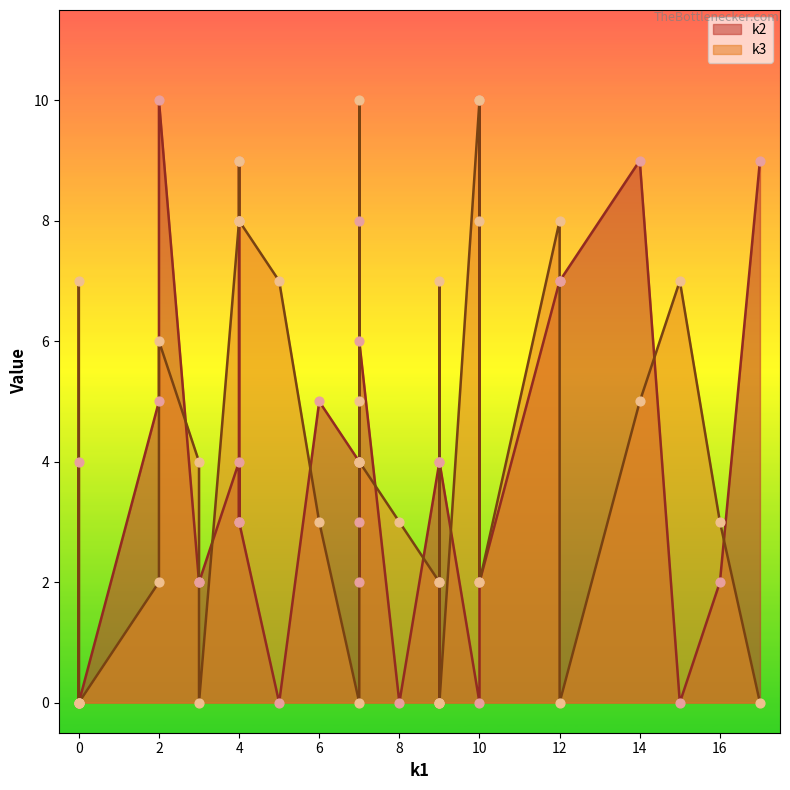

Which series has the largest total across all categories?

k3